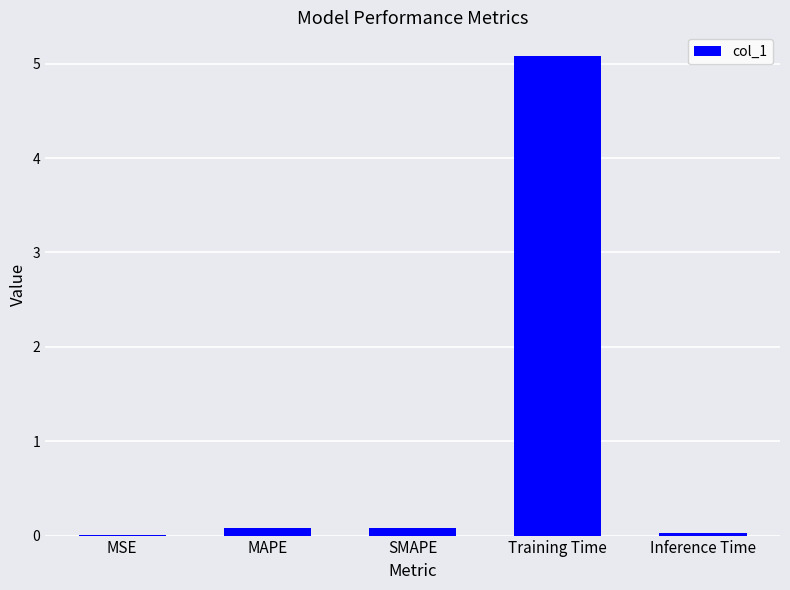

Is it true that the value at SMAPE is 0.1?

True